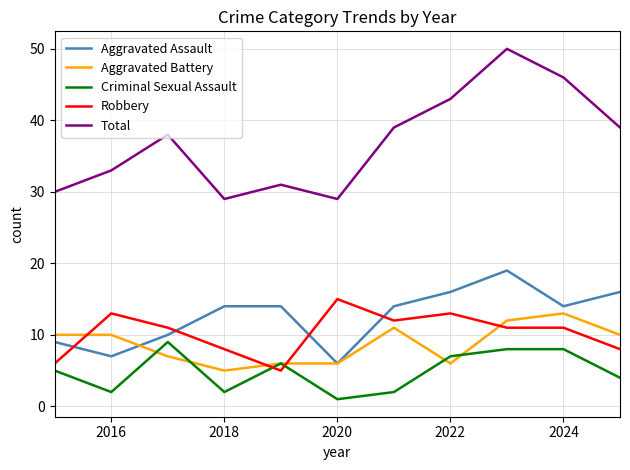

Count the Robbery values in the range 8 to 13.

8